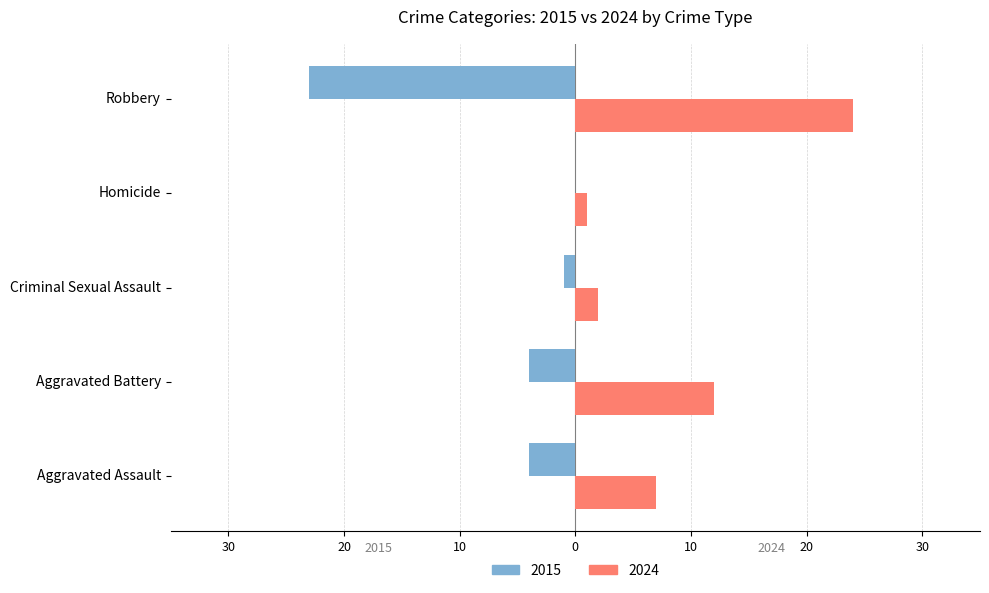

Is it true that 2015 equals -23 at Robbery?

True